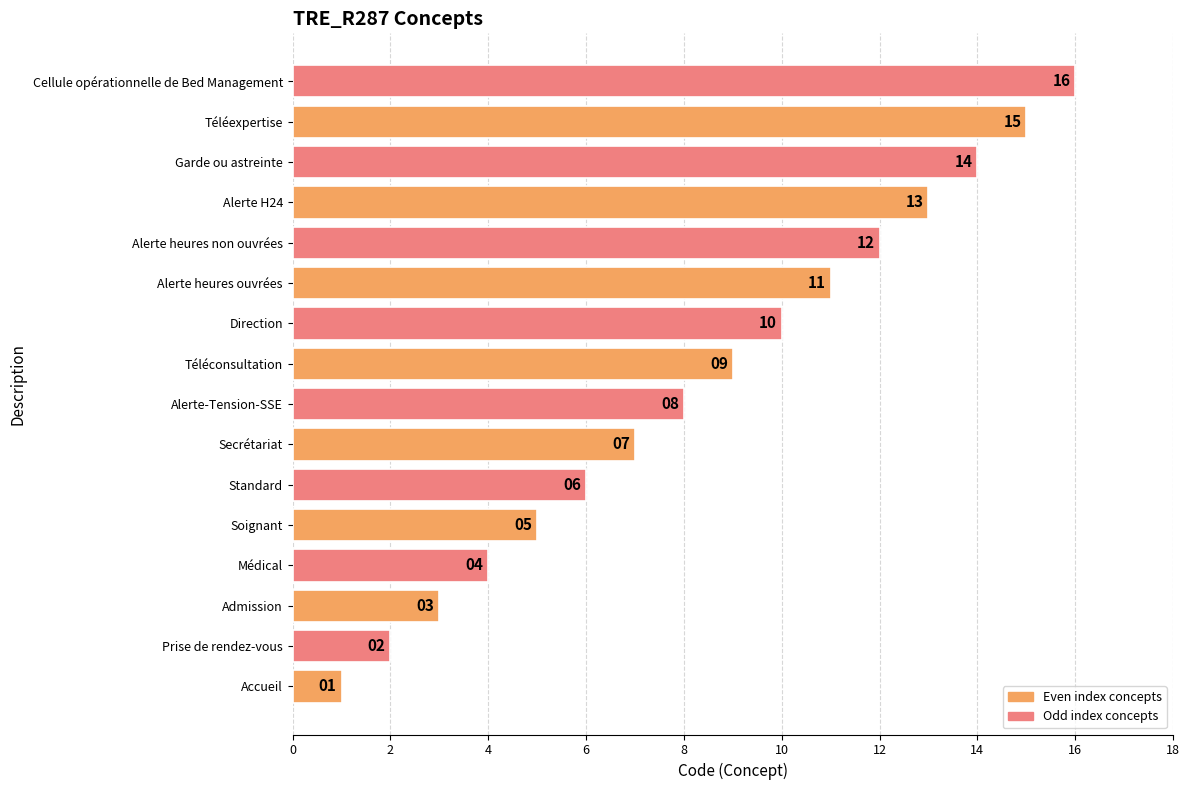

How many categories are shown in the chart?

16